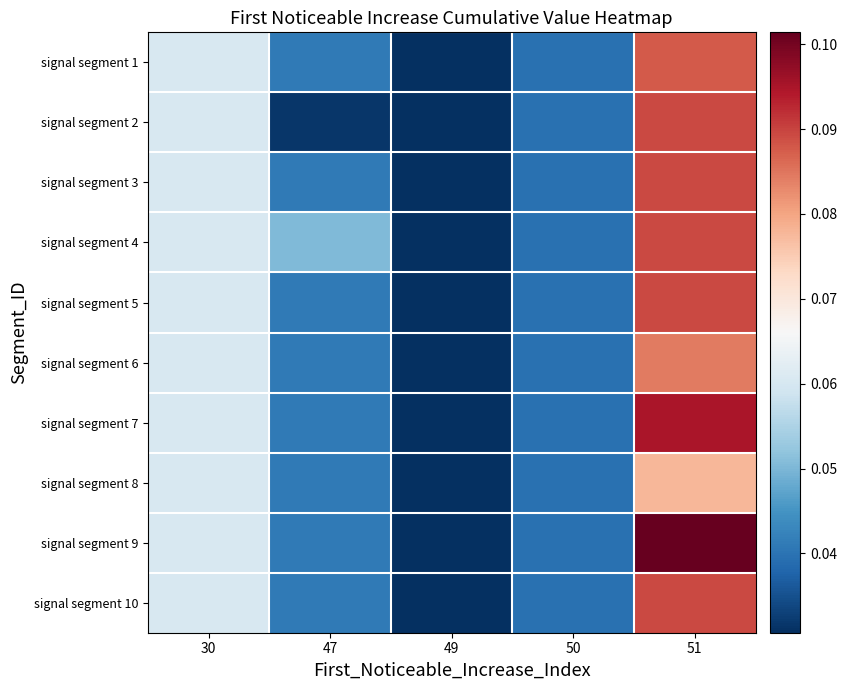

Which series has the largest total across all categories?

signal segment 9